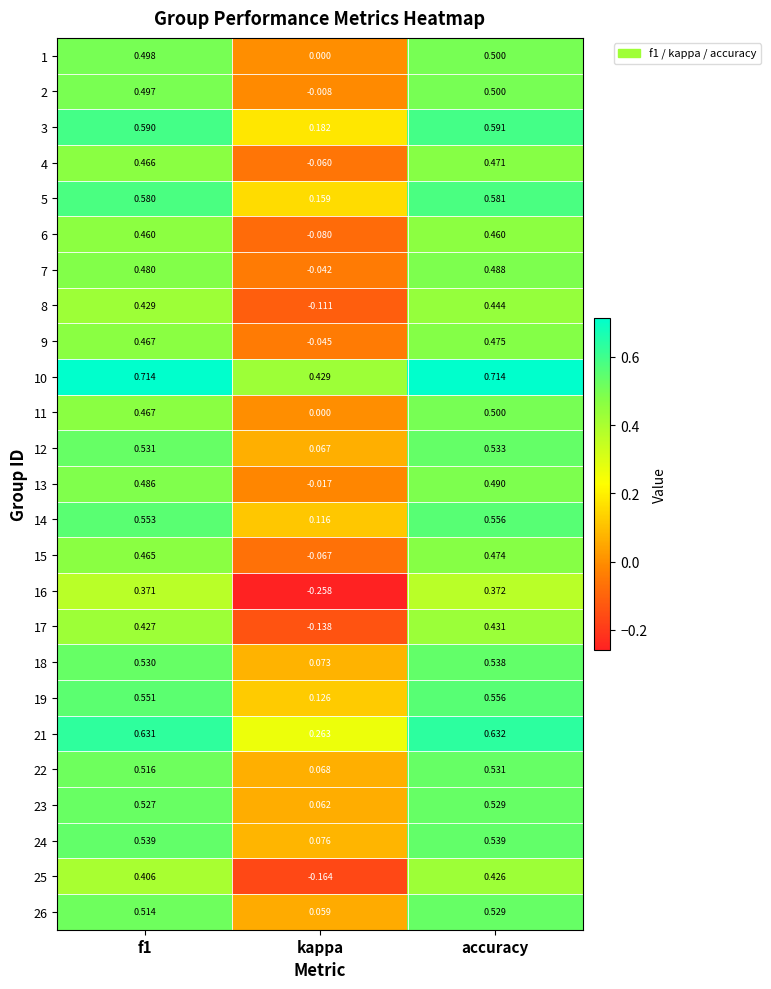

Between f1 and kappa, which series saw the biggest shift?

16